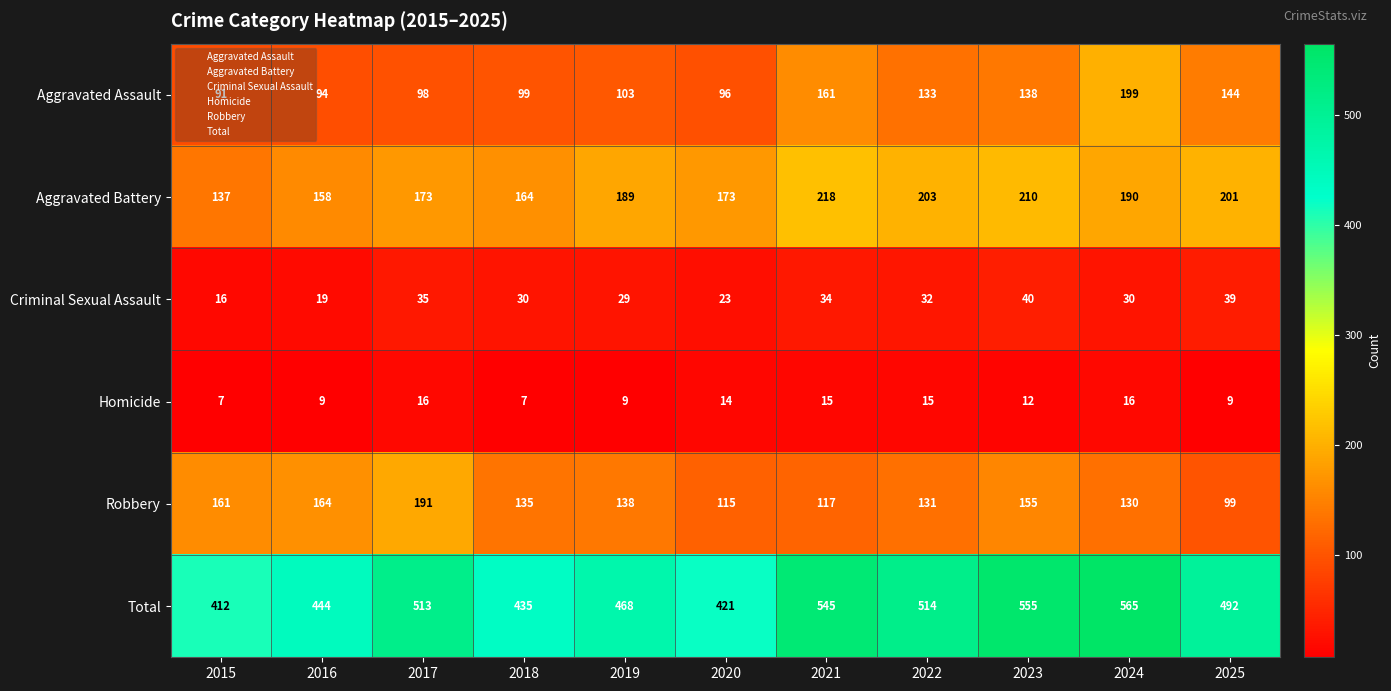

Which label corresponds to the largest value in the chart?

2024